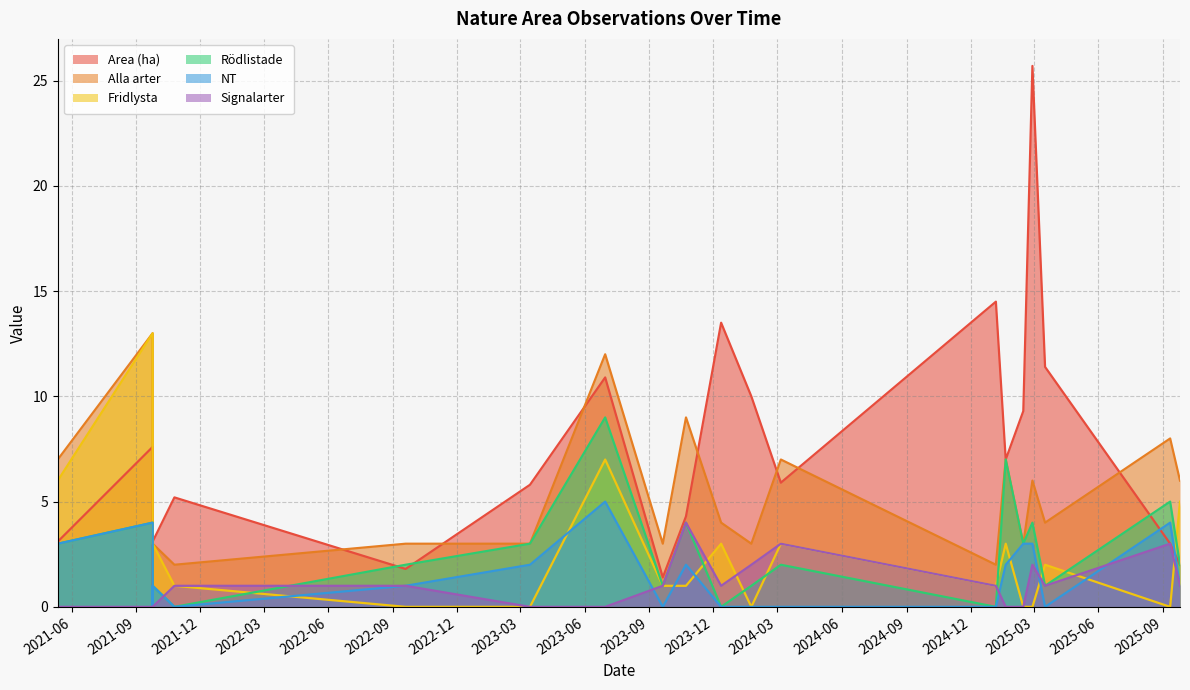

Which series has the largest range (max minus min)?

Area (ha)